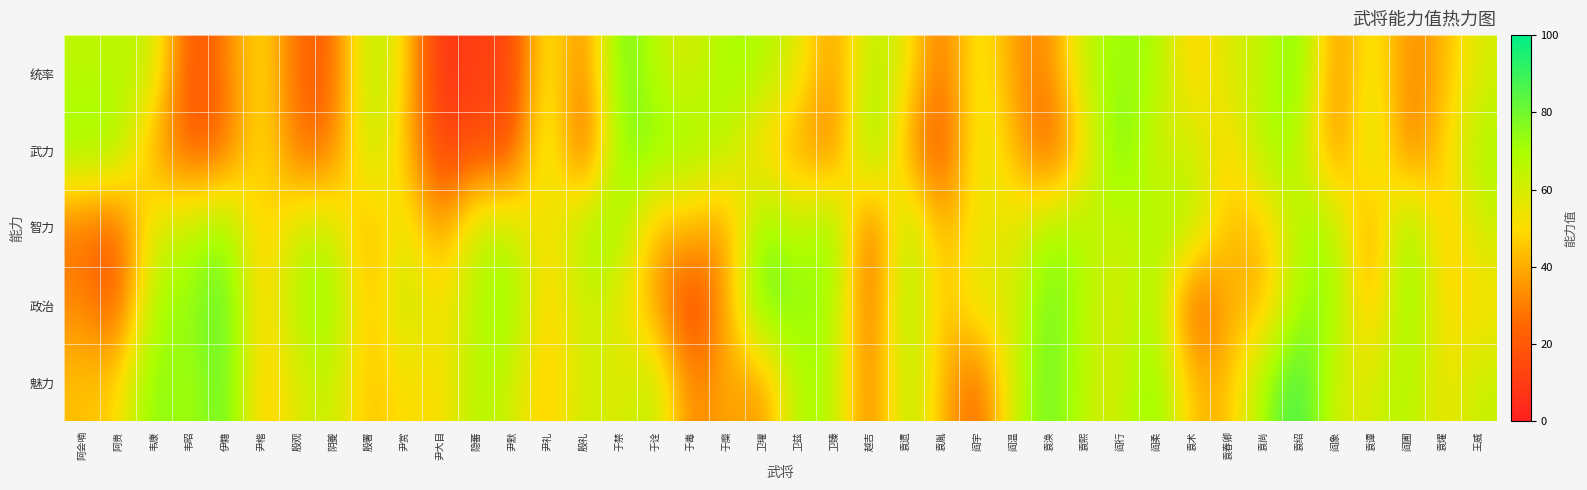

Which has a higher value, 尹默 or 袁涣?

袁涣